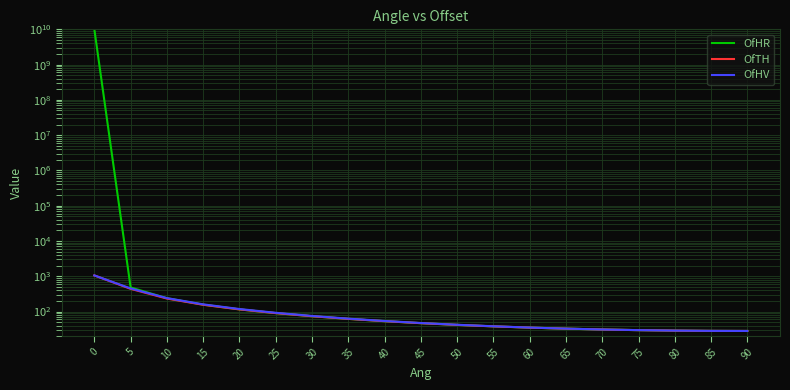

What are all the series names shown in the legend?

OfHR, OfTH, OfHV